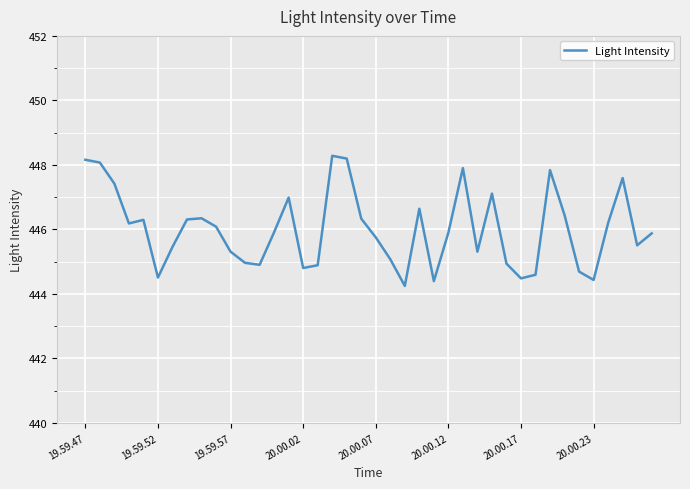

Which category has the highest value across all series?

17